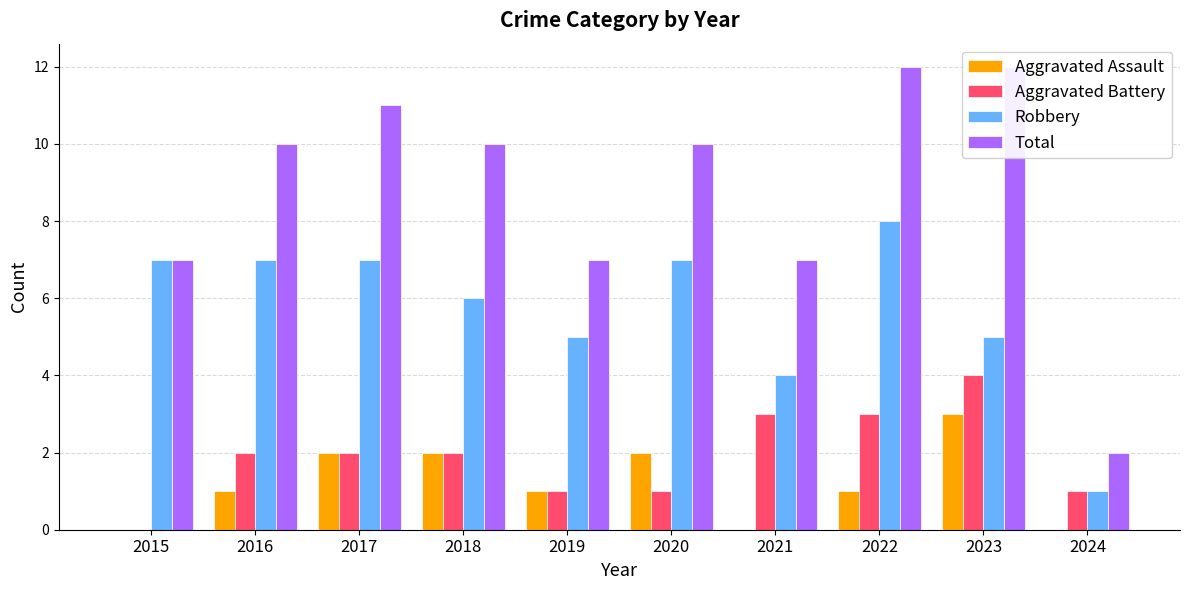

Does the chart contain any negative values?

No